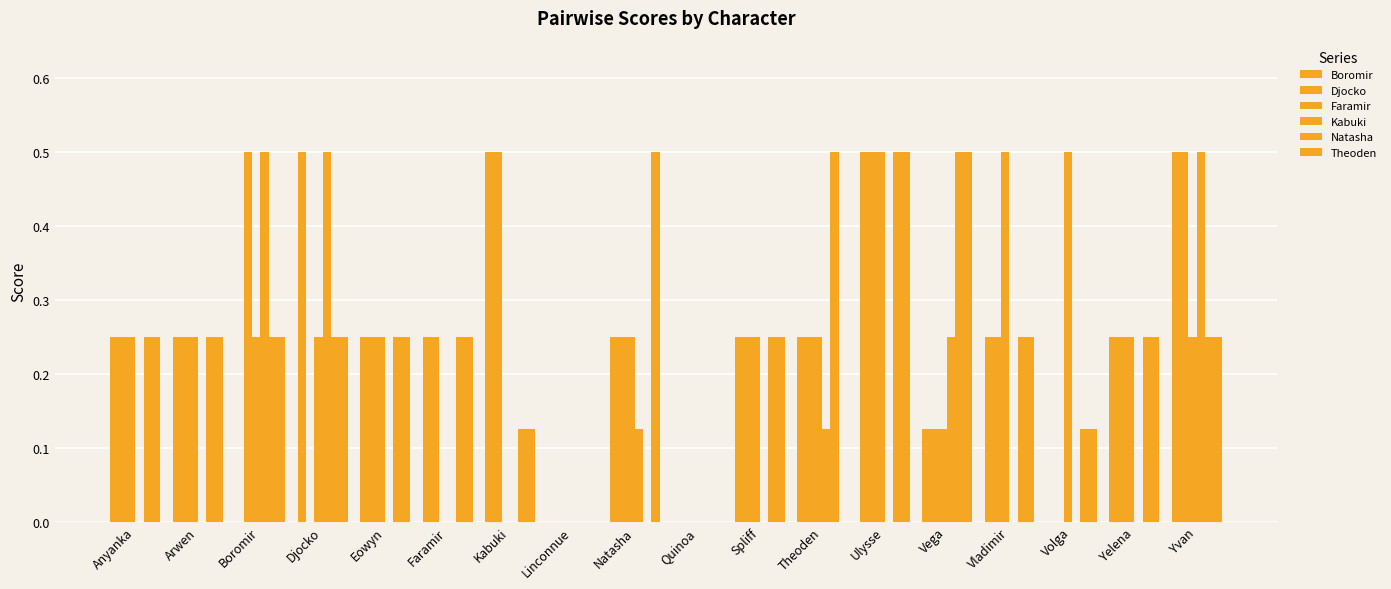

Count the number of categories in the chart.

18